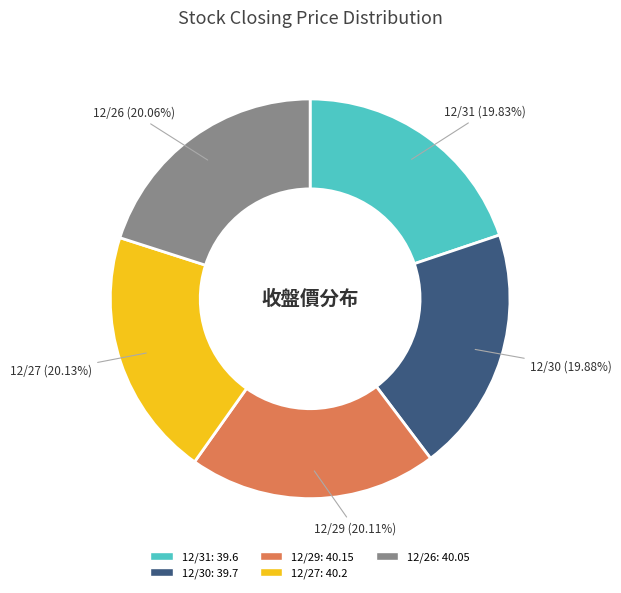

Do 12/31 and 12/26 together represent more than half of the pie?

No